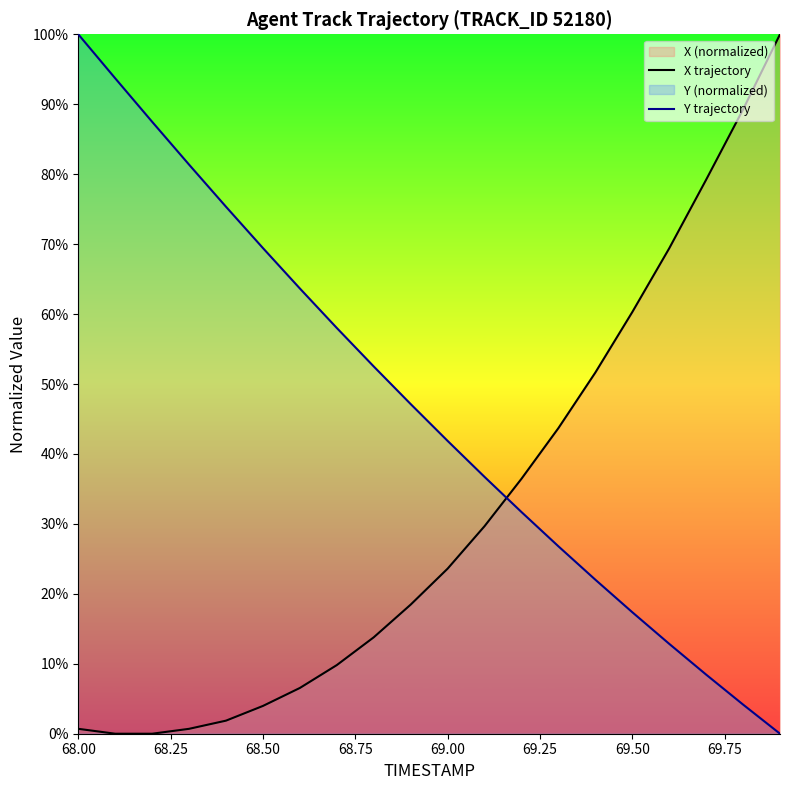

List the series in order of their overall mean, lowest first.

X trajectory, Y trajectory